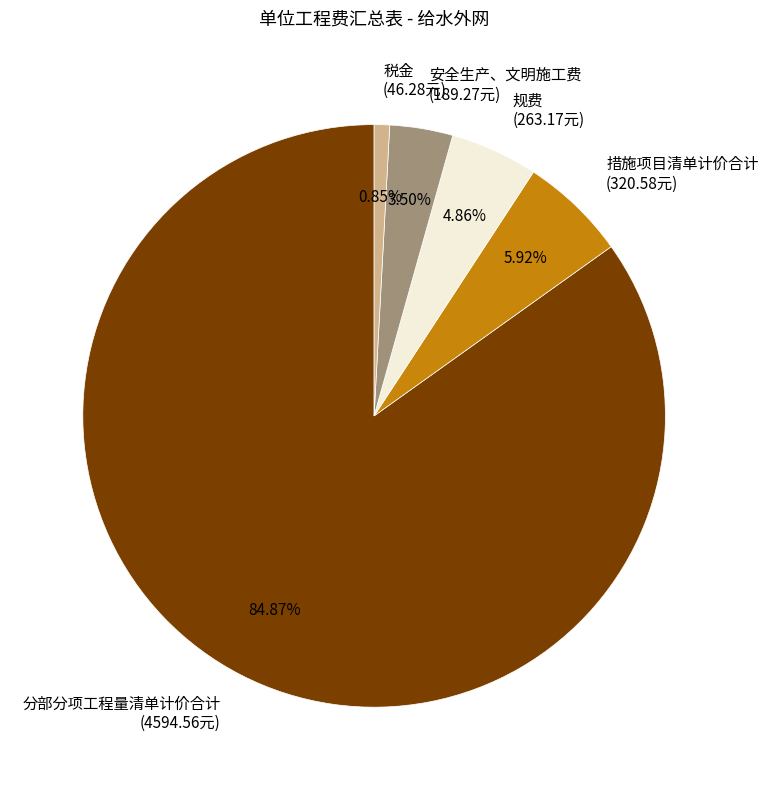

What is the total percentage of 安全生产、文明施工费 and 措施项目清单计价合计?

9.4%